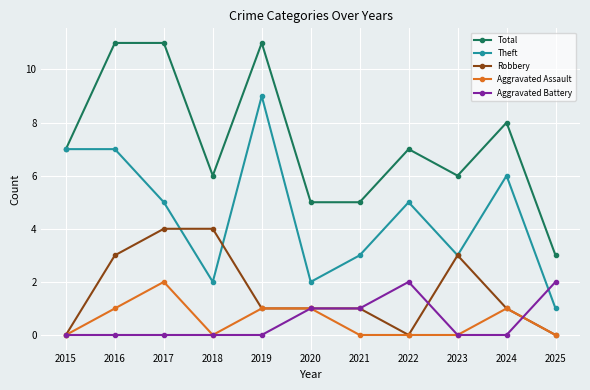

Reading left to right, what are all the values shown in this chart?

Total: 2015=7	2016=11	2017=11	2018=6	2019=11	2020=5	2021=5	2022=7	2023=6	2024=8	2025=3
Theft: 2015=7	2016=7	2017=5	2018=2	2019=9	2020=2	2021=3	2022=5	2023=3	2024=6	2025=1
Robbery: 2015=0	2016=3	2017=4	2018=4	2019=1	2020=1	2021=1	2022=0	2023=3	2024=1	2025=0
Aggravated Assault: 2015=0	2016=1	2017=2	2018=0	2019=1	2020=1	2021=0	2022=0	2023=0	2024=1	2025=0
Aggravated Battery: 2015=0	2016=0	2017=0	2018=0	2019=0	2020=1	2021=1	2022=2	2023=0	2024=0	2025=2